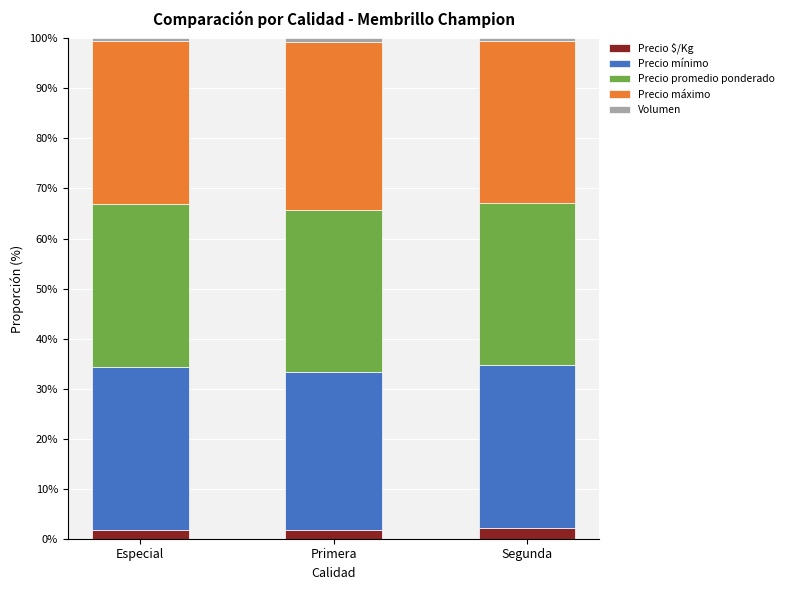

What is the maximum value for Precio $/Kg?

2.2